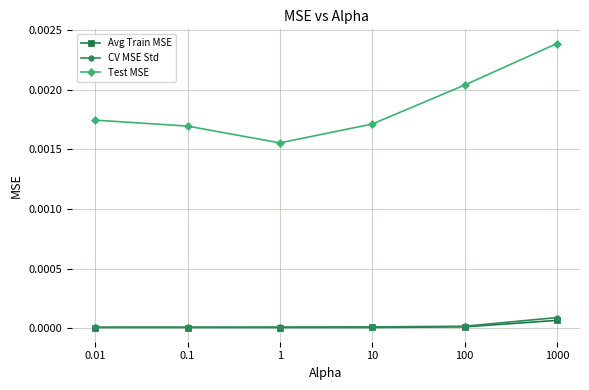

Which category has the highest value in the Avg Train MSE series?

1000